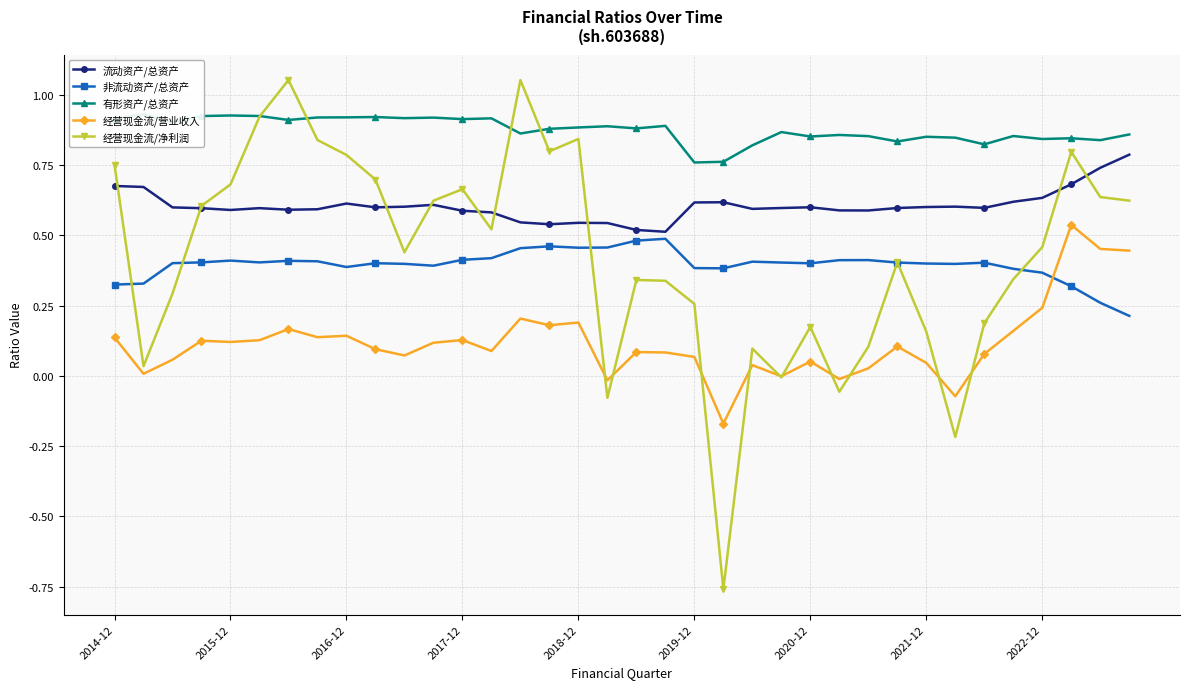

What position from the right is 17?

19